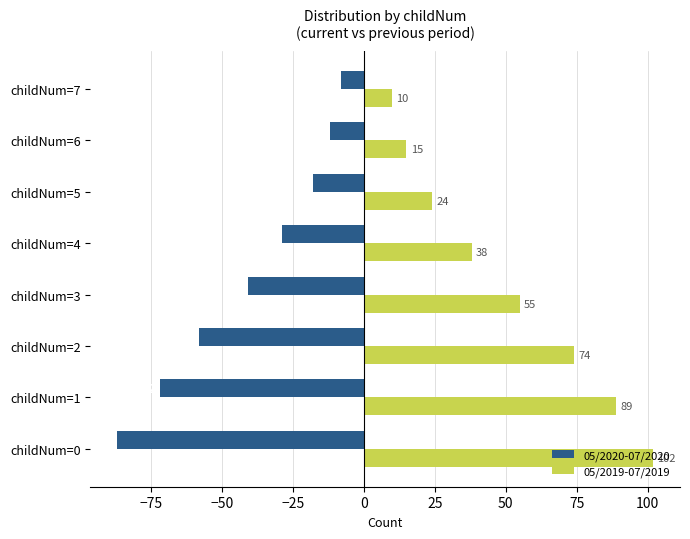

What is the difference between the maximum and minimum values in the 05/2019-07/2019 series?

92